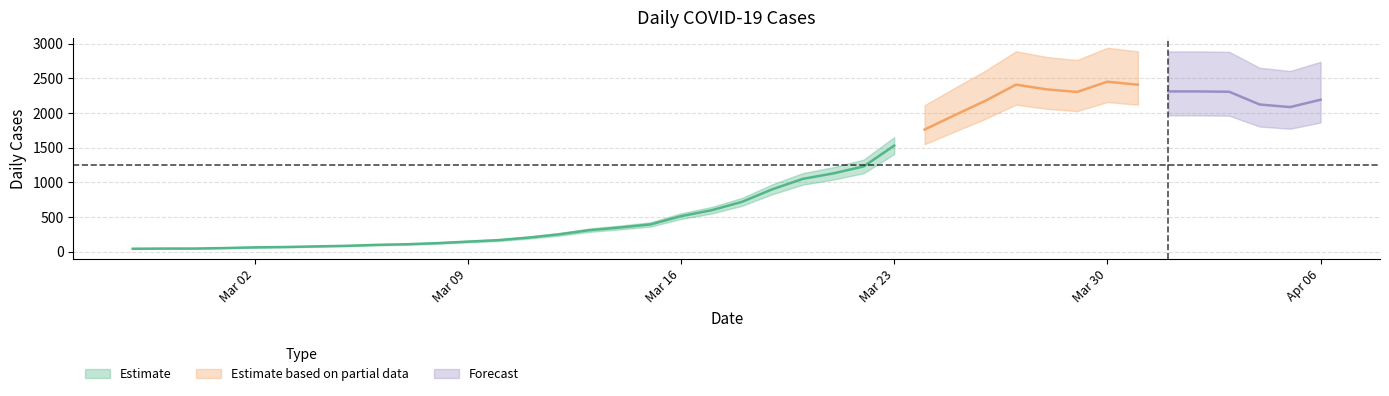

Does the chart display data point markers on the line(s)?

No